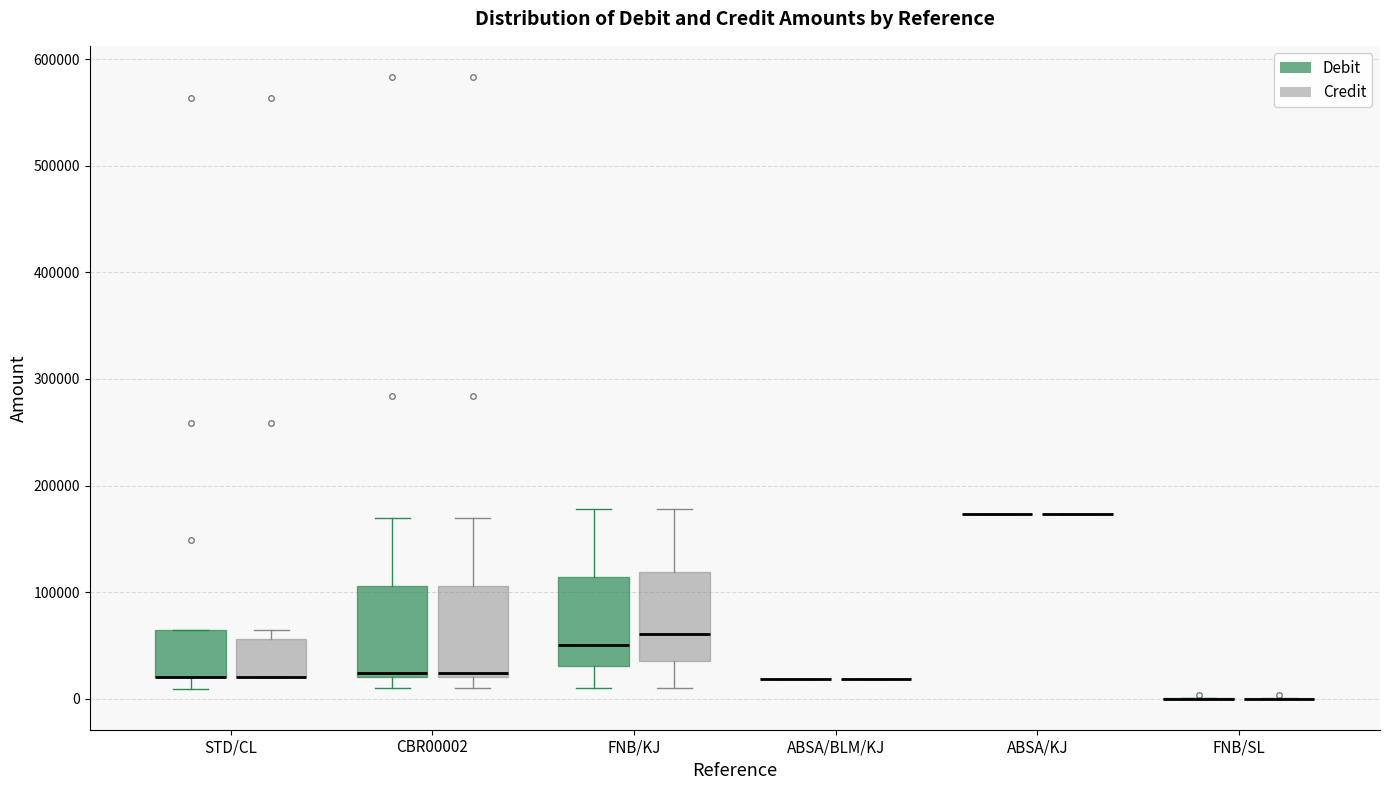

Reading left to right, read every box against the y-axis: the position of its median line, the range the box covers, and the ends of its whiskers. The values are not printed on the chart, so give them approximately, as read against the axis.

STD/CL (Debit): median 20000 (drawn on the box's lower edge), box 20000 to 60000, whiskers 10000 to 60000
STD/CL (Credit): median 20000 (drawn on the box's lower edge), box 20000 to 60000, whiskers 20000 to 60000 (just above the box's upper edge)
CBR00002 (Debit): median 20000 (just above the box's lower edge), box 20000 to 110000, whiskers 10000 to 170000
CBR00002 (Credit): median 20000 (just above the box's lower edge), box 20000 to 110000, whiskers 10000 to 170000
FNB/KJ (Debit): median 50000, box 30000 to 110000, whiskers 10000 to 180000
FNB/KJ (Credit): median 60000, box 40000 to 120000, whiskers 10000 to 180000
ABSA/BLM/KJ (Debit): box collapsed to a line at 20000, whiskers 20000 to 20000
ABSA/BLM/KJ (Credit): box collapsed to a line at 20000, whiskers 20000 to 20000
ABSA/KJ (Debit): box collapsed to a line at 170000, whiskers 170000 to 170000
ABSA/KJ (Credit): box collapsed to a line at 170000, whiskers 170000 to 170000
FNB/SL (Debit): box collapsed to a line at 0, whiskers 0 to 0
FNB/SL (Credit): box collapsed to a line at 0, whiskers 0 to 0